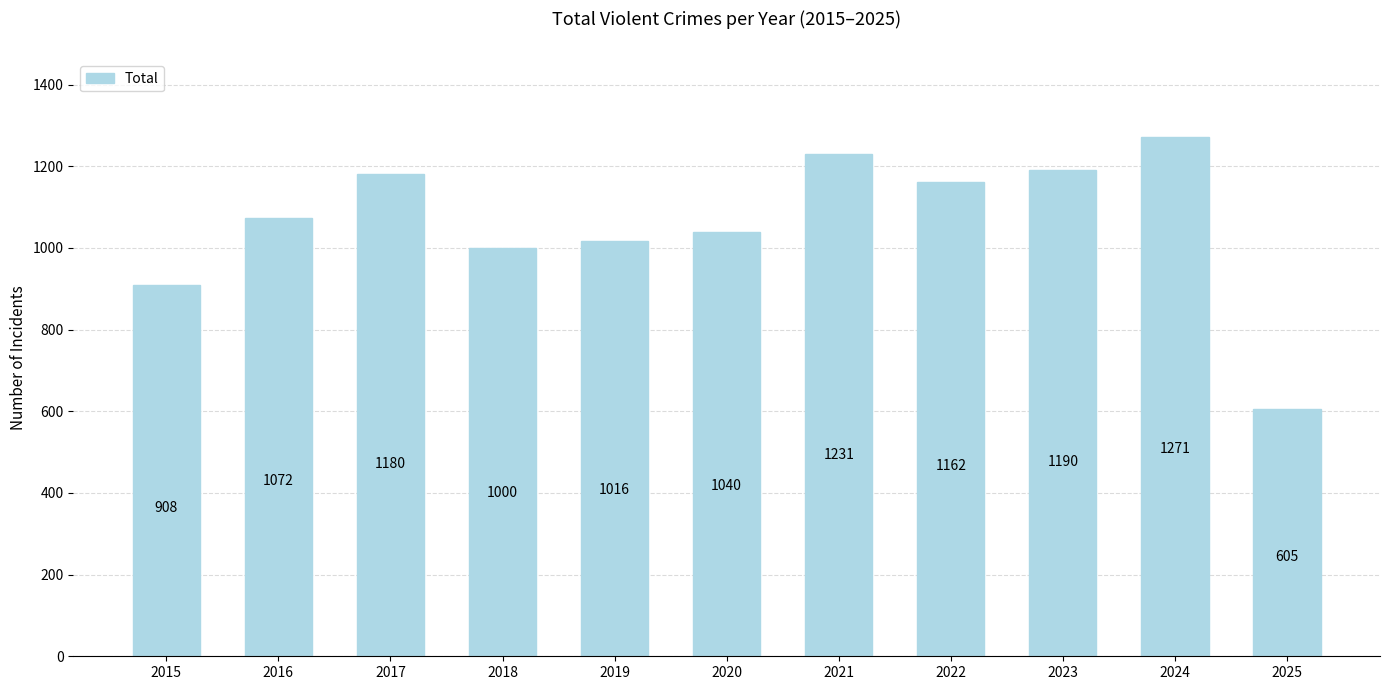

Does the chart contain stacked bars?

No